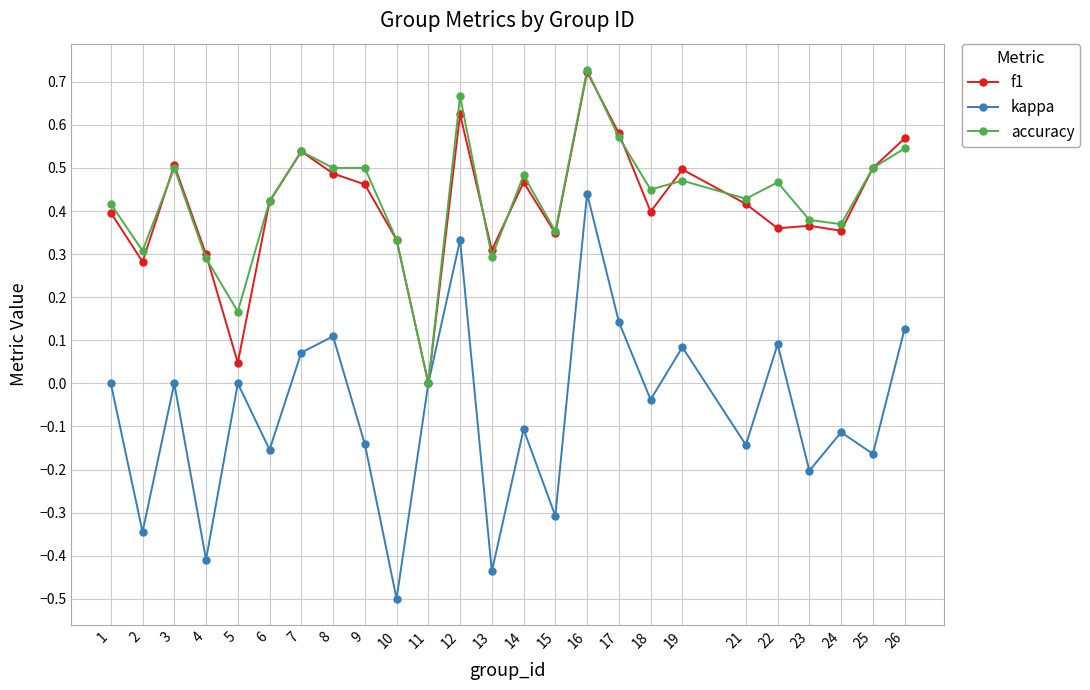

At which category does accuracy reach its first local peak?

3